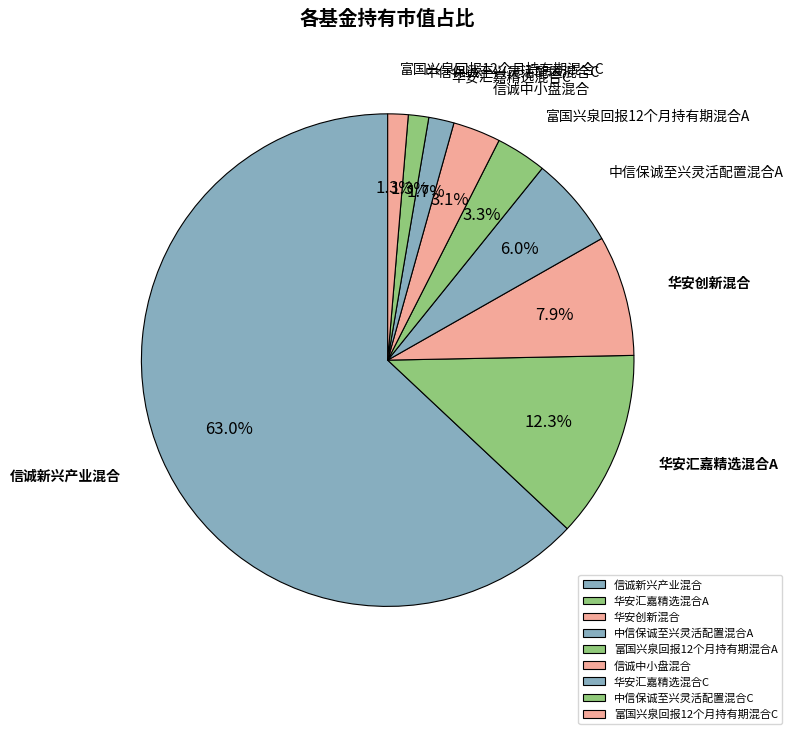

The 中信保诚至兴灵活配置混合A slice represents 1% of the pie. True or false?

False